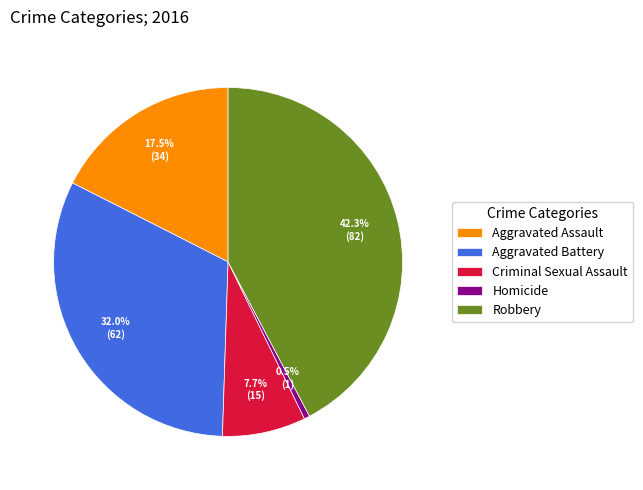

Between Aggravated Assault and Robbery, which is larger?

Robbery